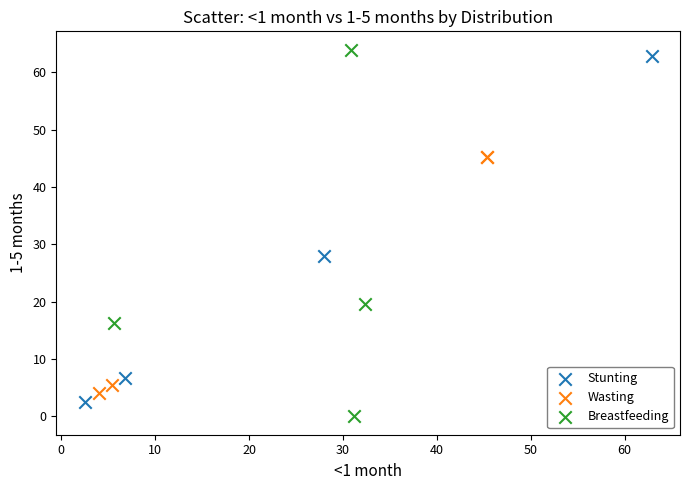

Which series has the widest spread of Y values?

Breastfeeding